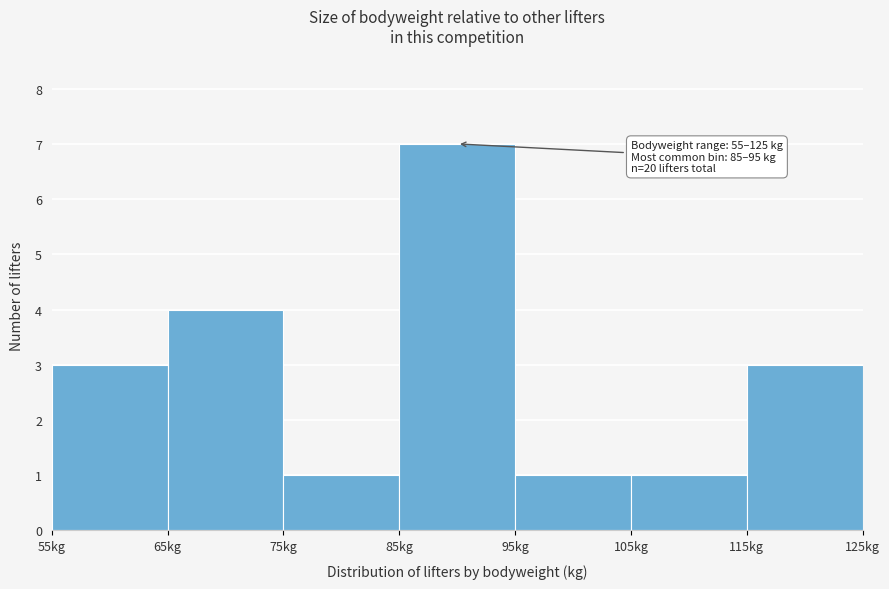

Which range on the x-axis has the tallest bar?

85 to 95